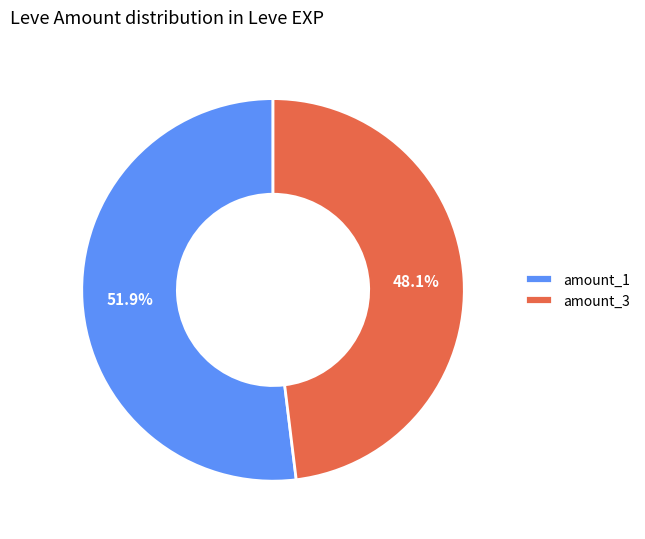

Rank the categories by value from lowest to highest.

amount_3, amount_1